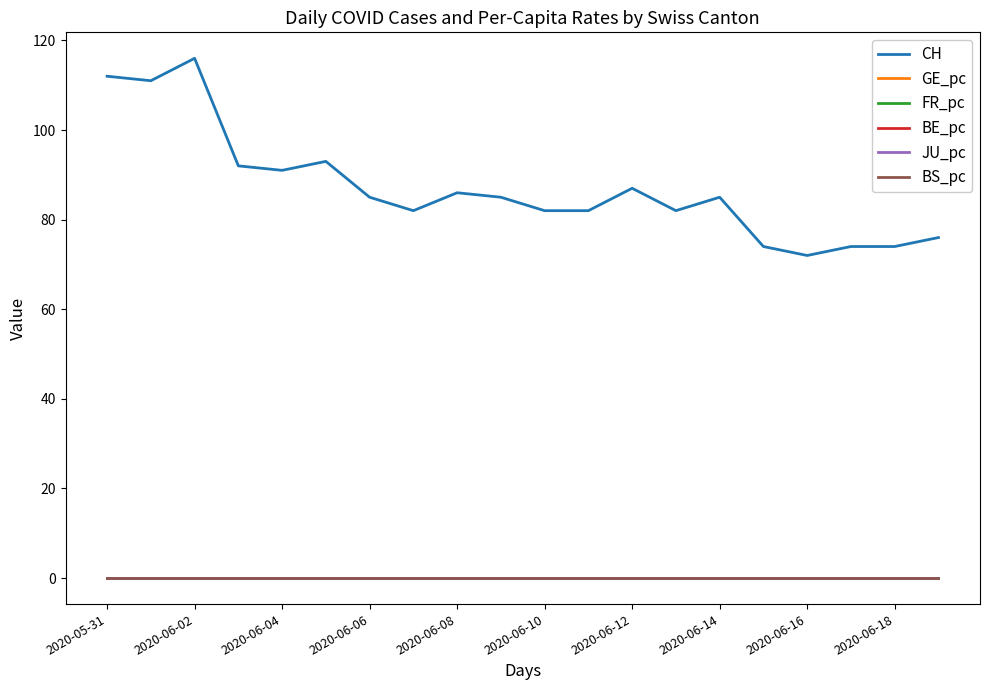

Which series has the largest range (max minus min)?

CH